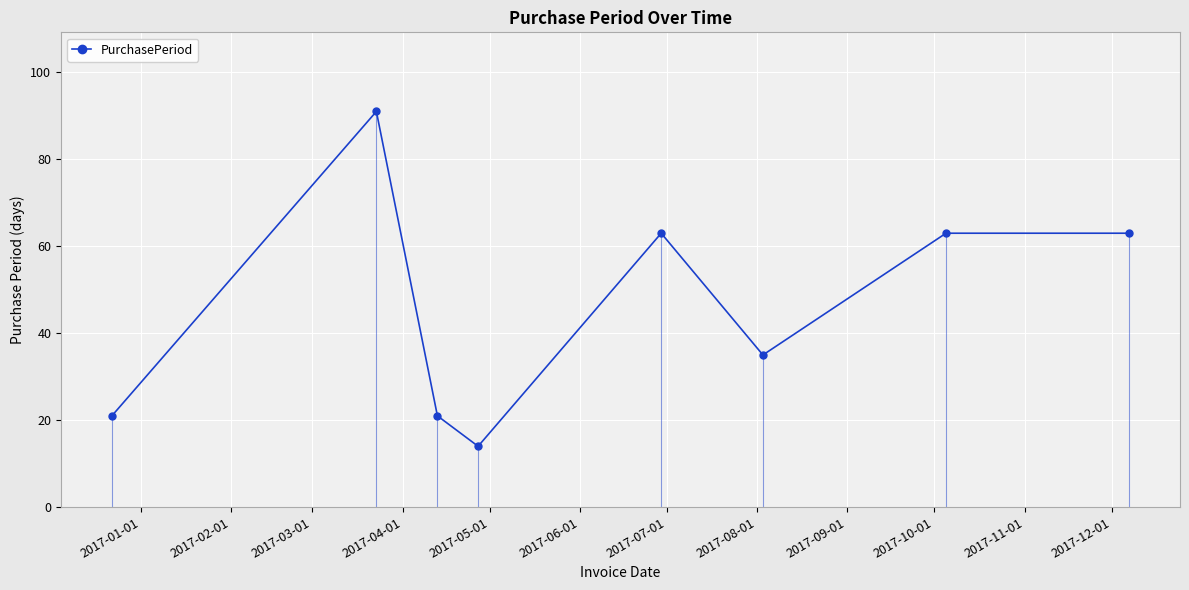

Count the number of values greater than 63.

1